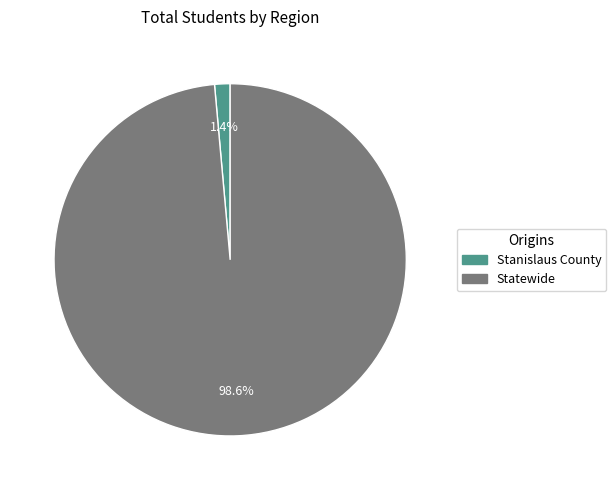

Does any single category account for the majority?

Yes